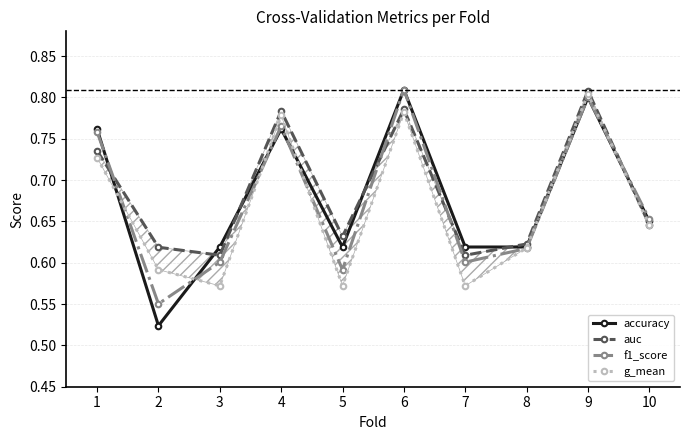

Is it true that g_mean equals 0.5 at 9?

False